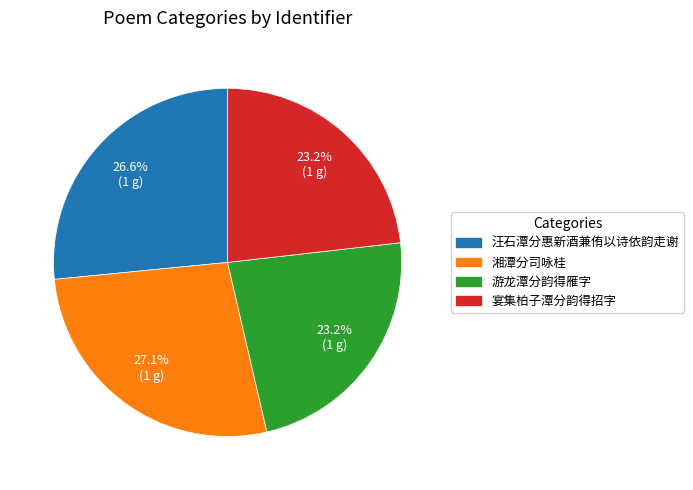

What is the total percentage of 游龙潭分韵得雁字 and 湘潭分司咏桂?

50.2%